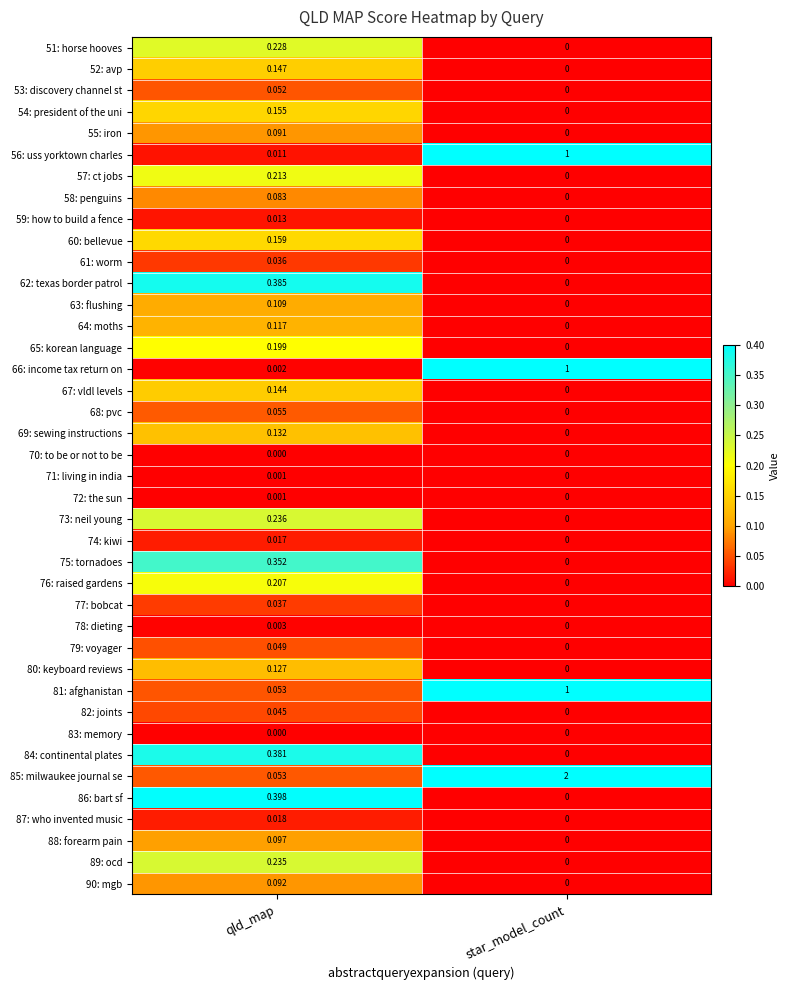

Where is 63: flushing nearest to the value 0?

star_model_count